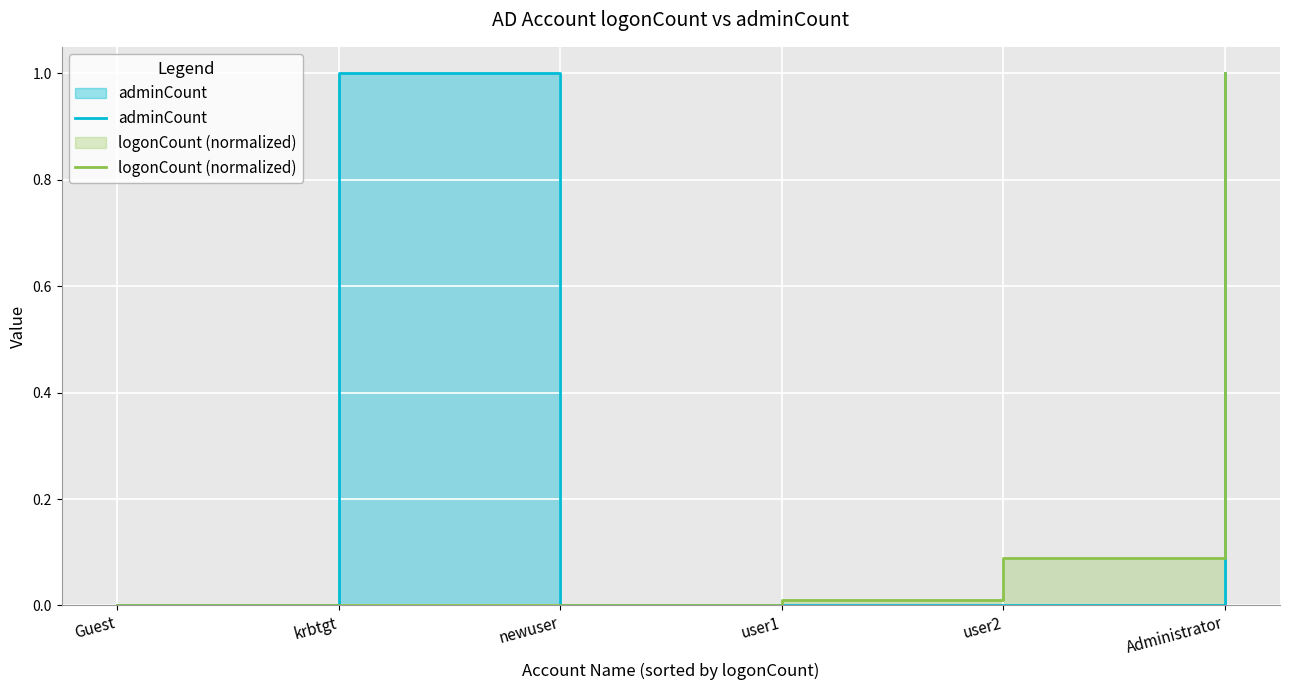

Is it true that adminCount equals 1.0 at krbtgt?

True